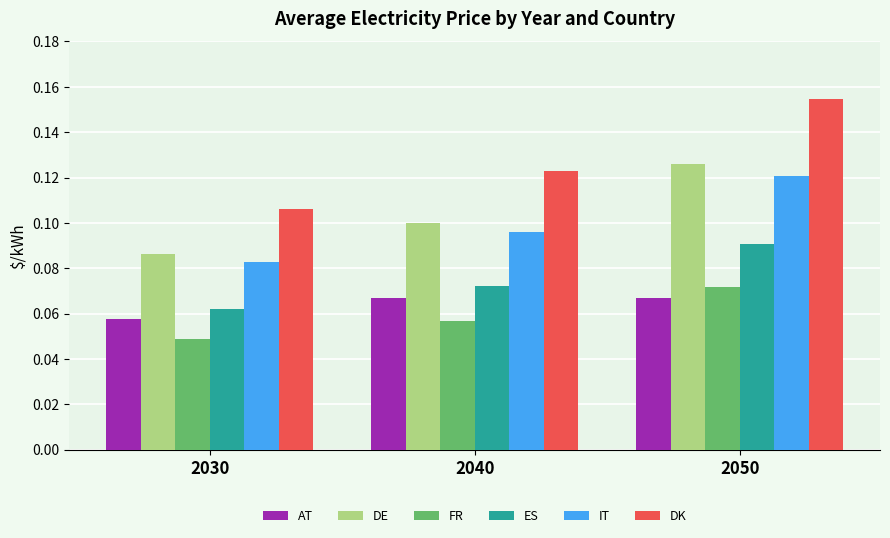

Where is FR nearest to the value 0?

2030